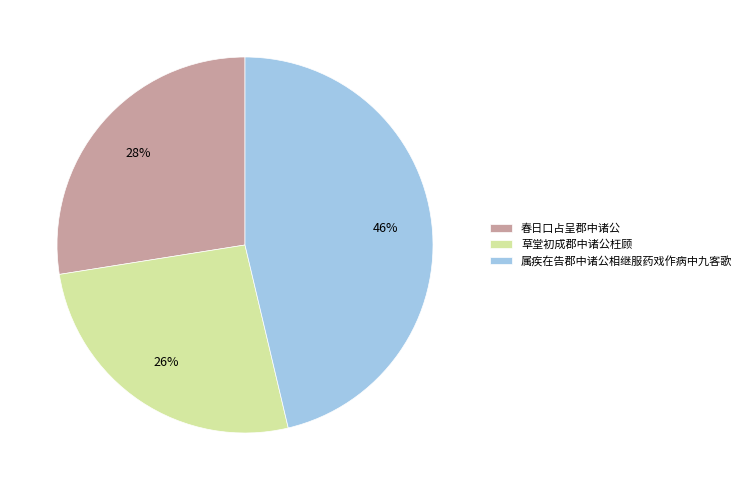

To the nearest percent, what percentage of the pie is 草堂初成郡中诸公枉顾?

26%